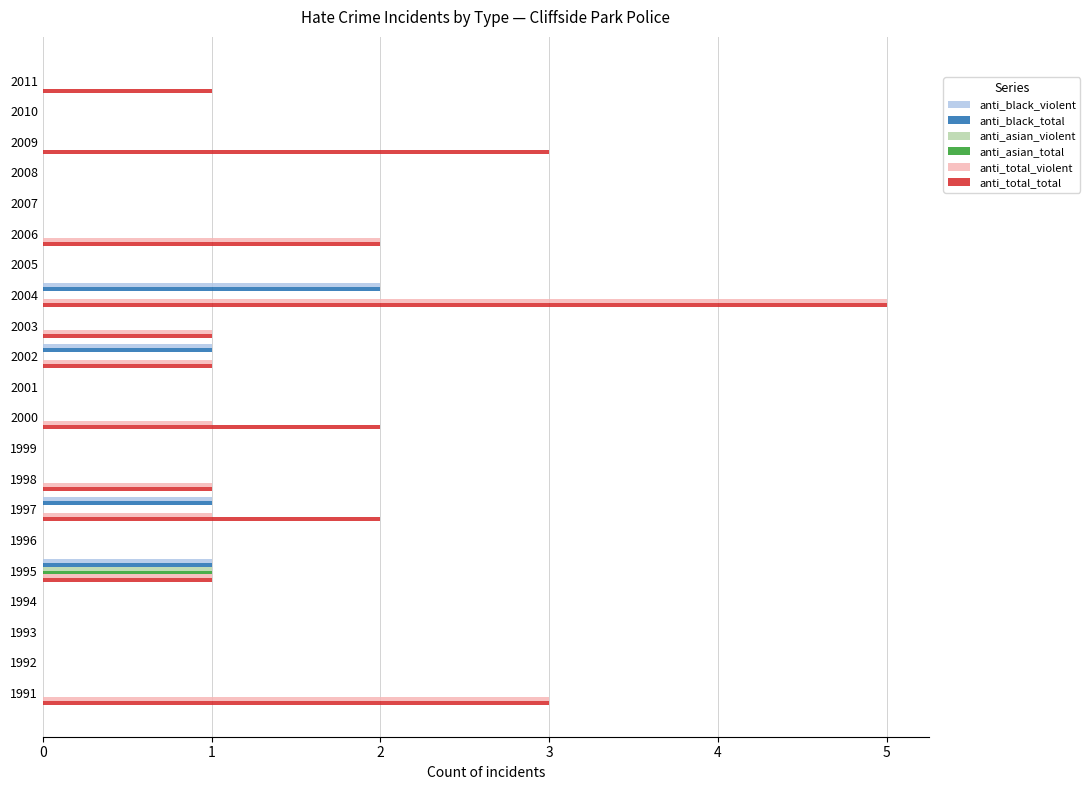

At which category is the sum across all series the highest?

2004